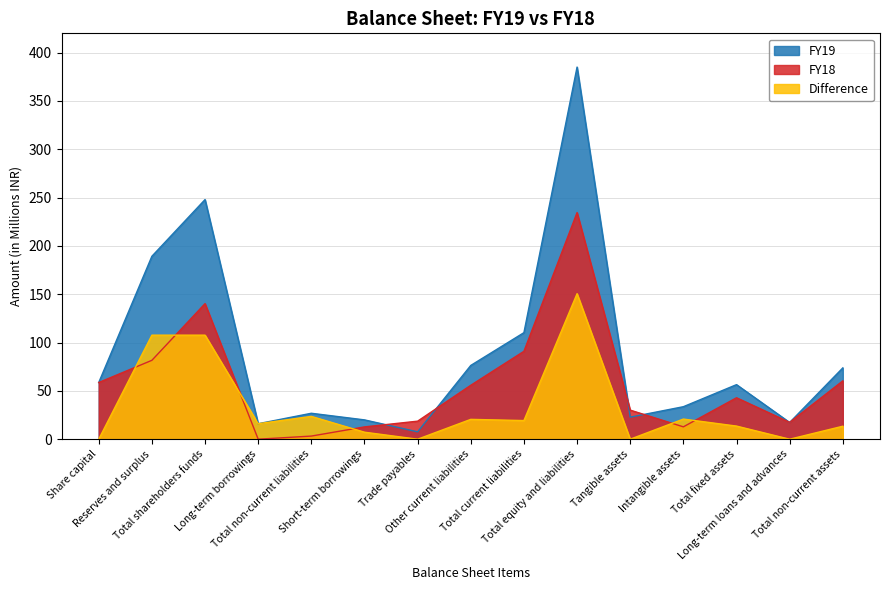

True or false: FY19 has a value of 110.3 at Total current liabilities.

True